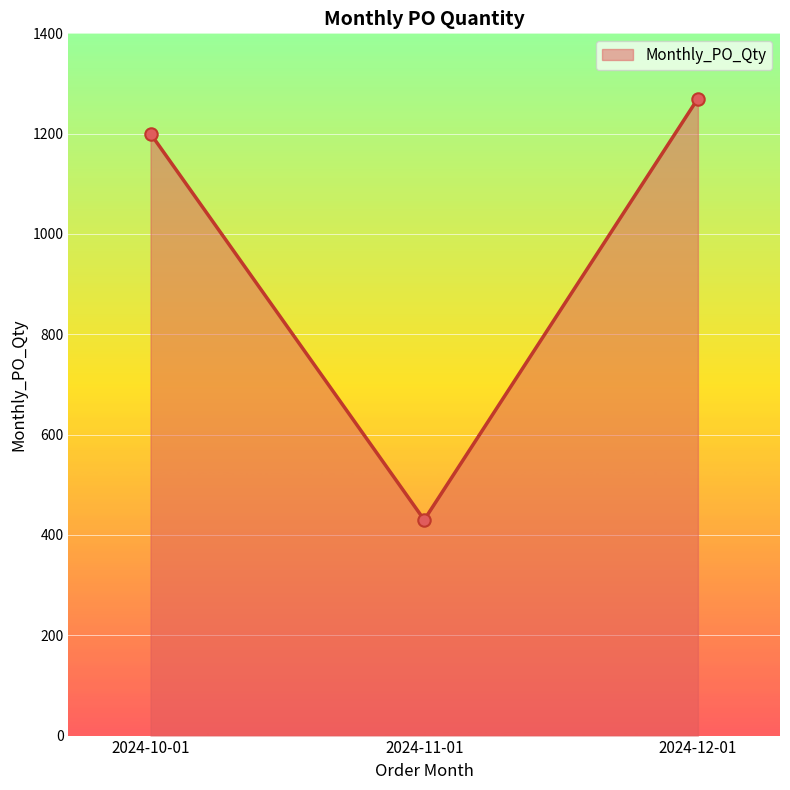

Between 2024-10-01 and 2024-12-01, which is larger?

2024-12-01